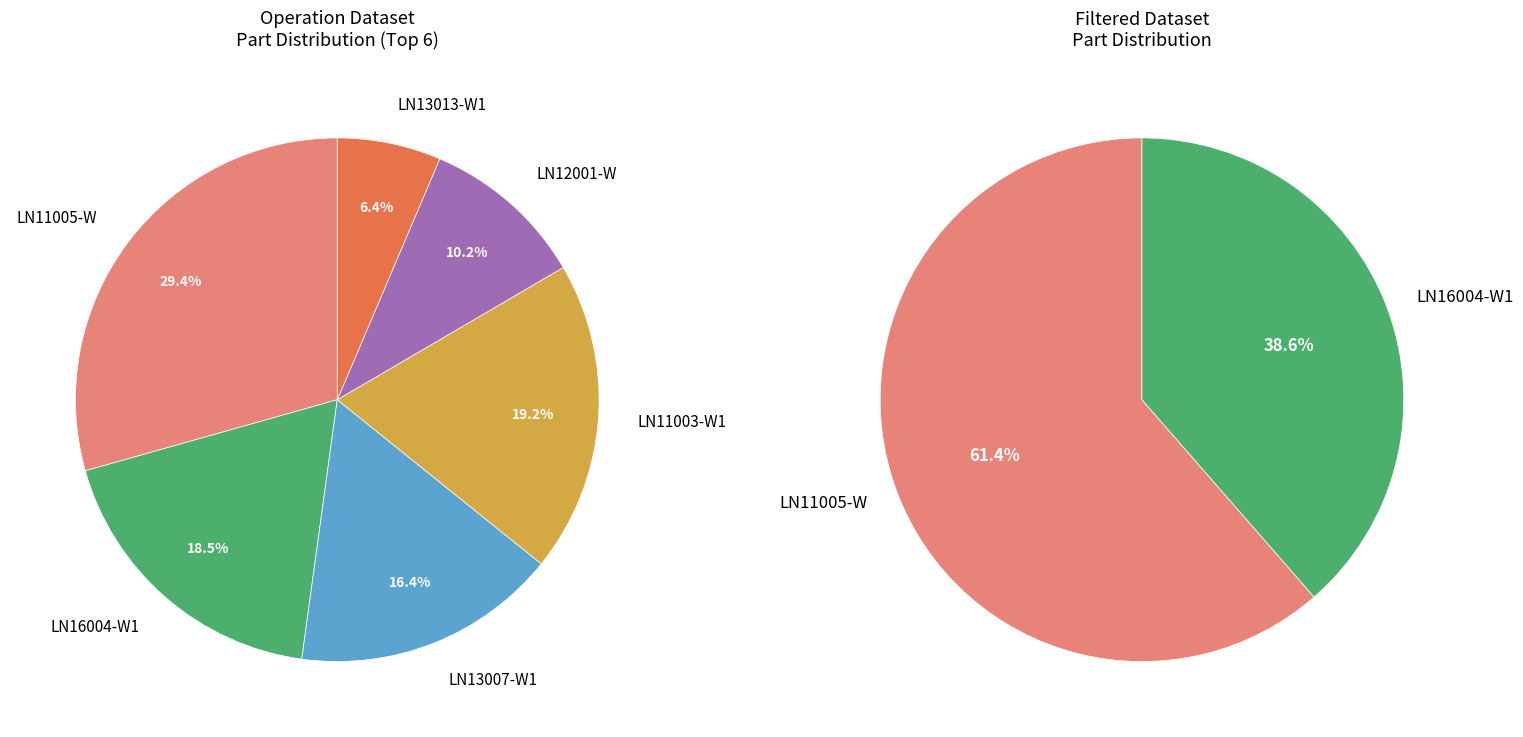

To the nearest percent, what percentage of the pie is LN13013-W1?

6%